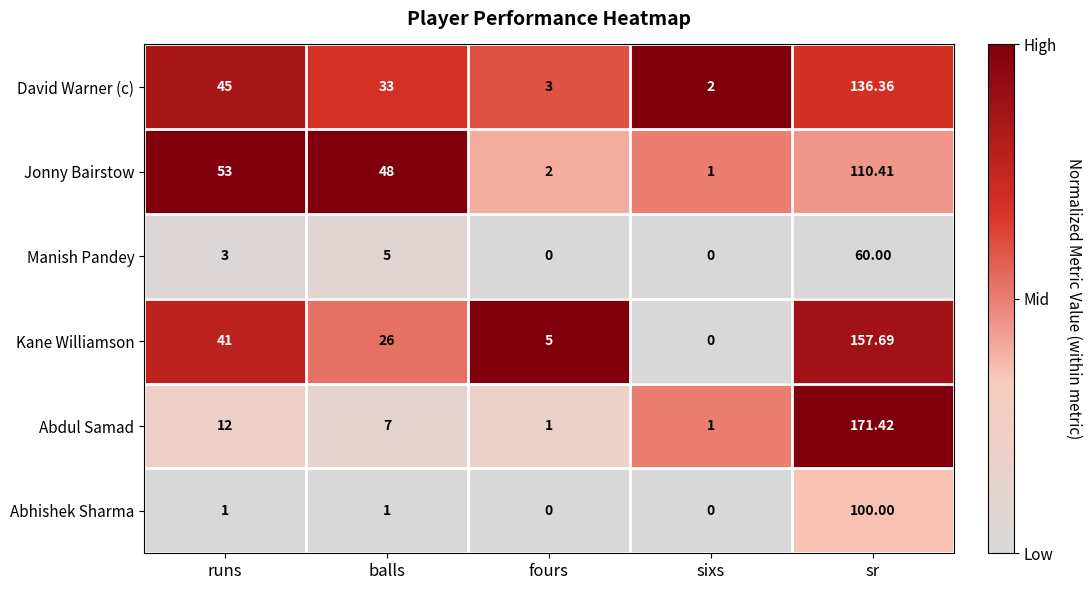

List the series in order of their peak value, highest first.

Abdul Samad, Kane Williamson, David Warner (c), Jonny Bairstow, Abhishek Sharma, Manish Pandey